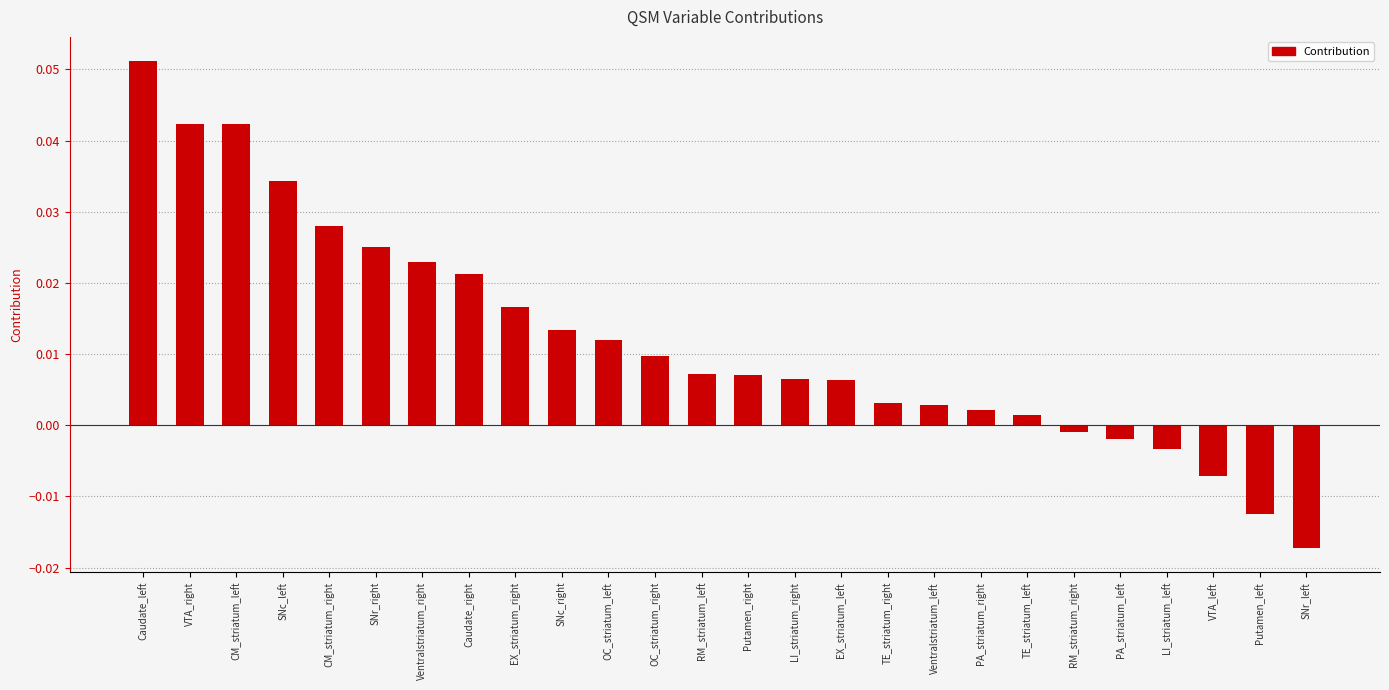

Between Putamen_left and TE_striatum_left, which is larger?

TE_striatum_left